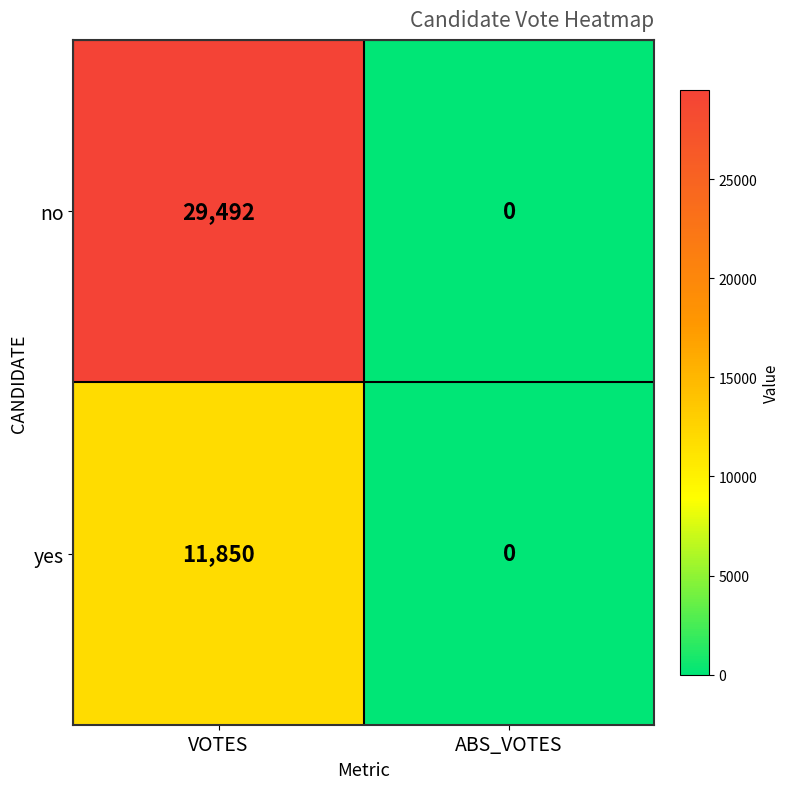

Reading left to right, extract all data points from this chart.

no: VOTES=29492	ABS_VOTES=0
yes: VOTES=11850	ABS_VOTES=0